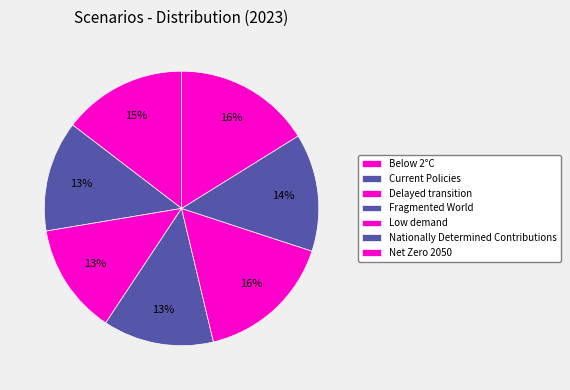

How many segments does this pie chart have?

7